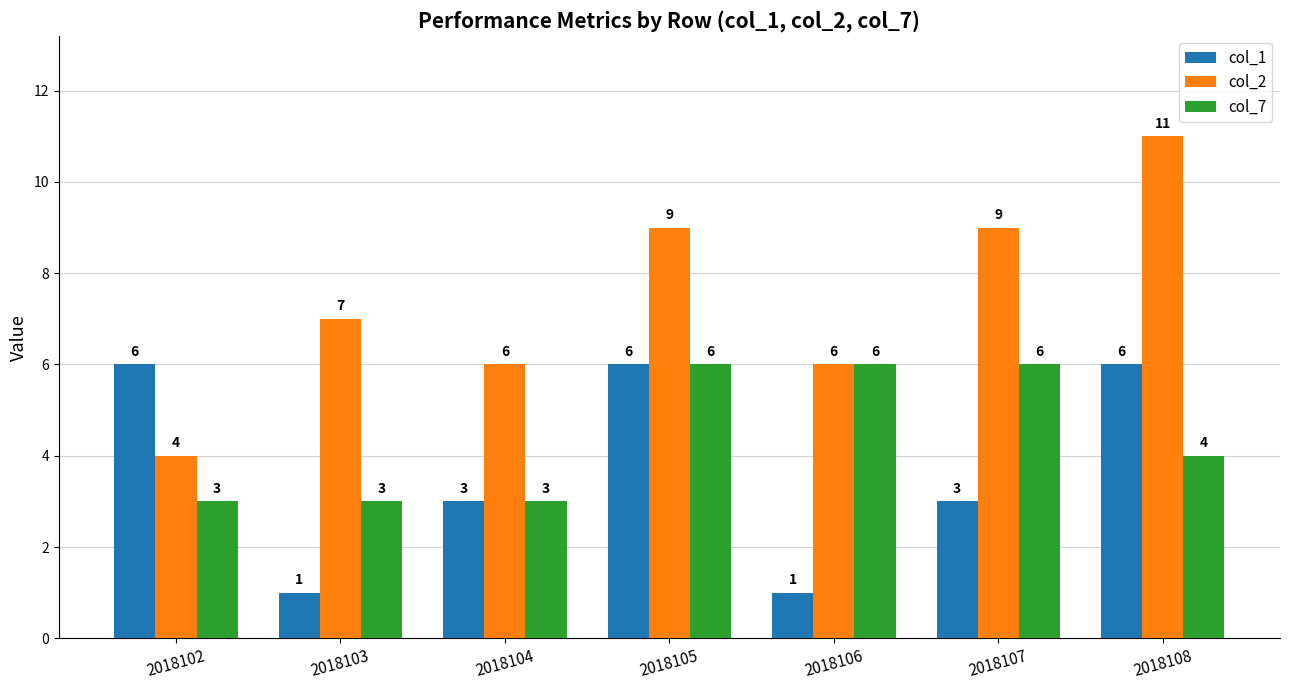

Rank the series at 2018108 from lowest to highest value.

col_7, col_1, col_2